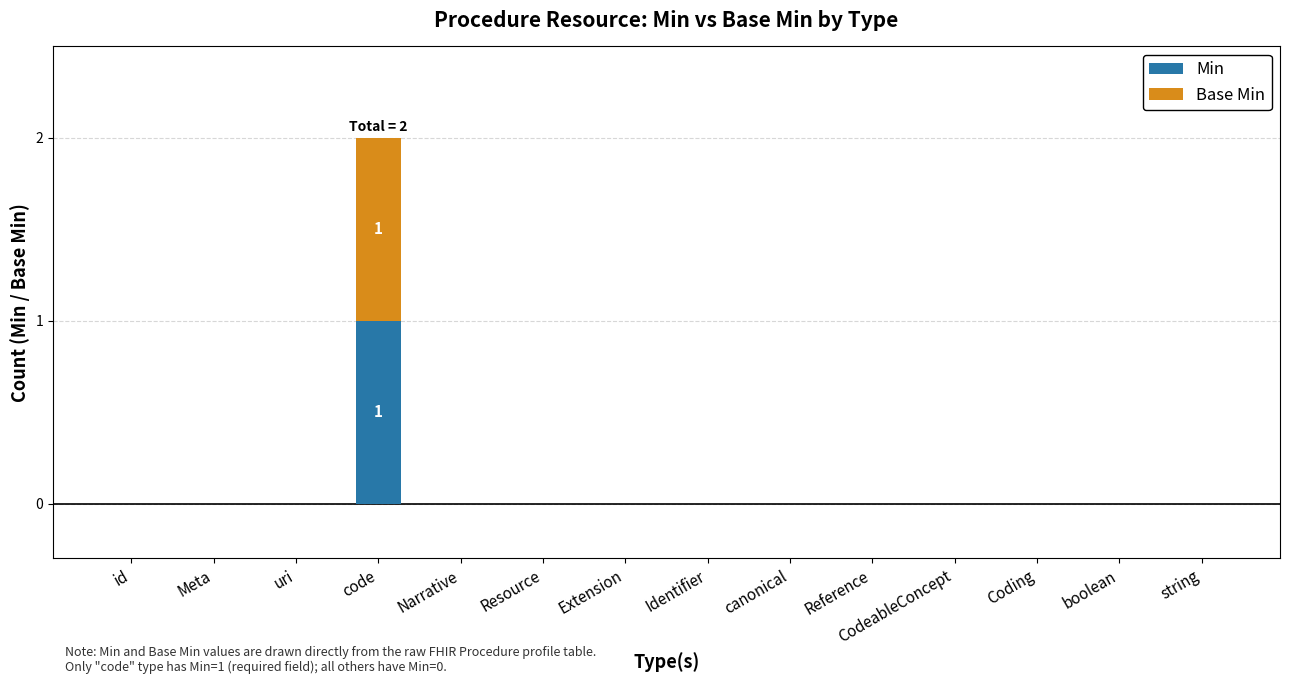

At which category is the sum across all series the highest?

code